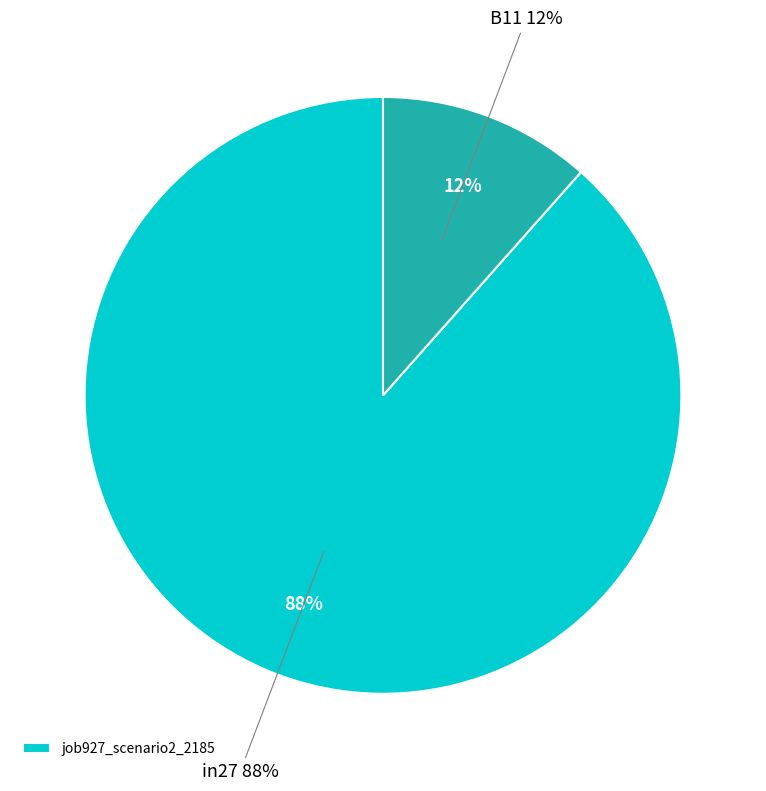

Is in27 the majority of the pie?

Yes